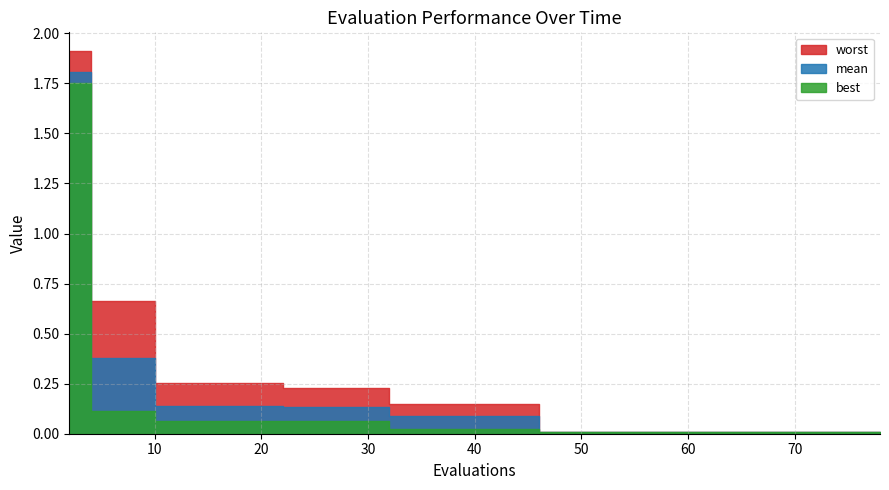

What is the maximum value for mean?

1.8